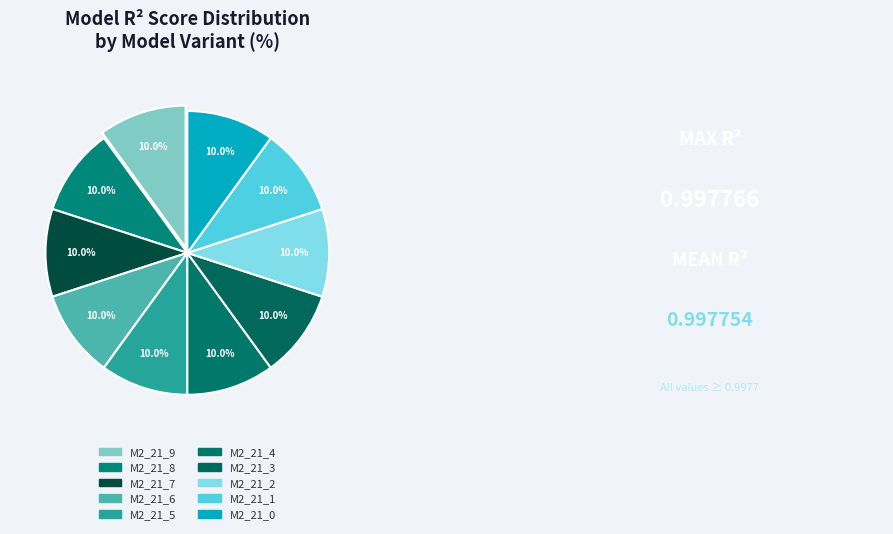

Count the number of slices in the pie.

10